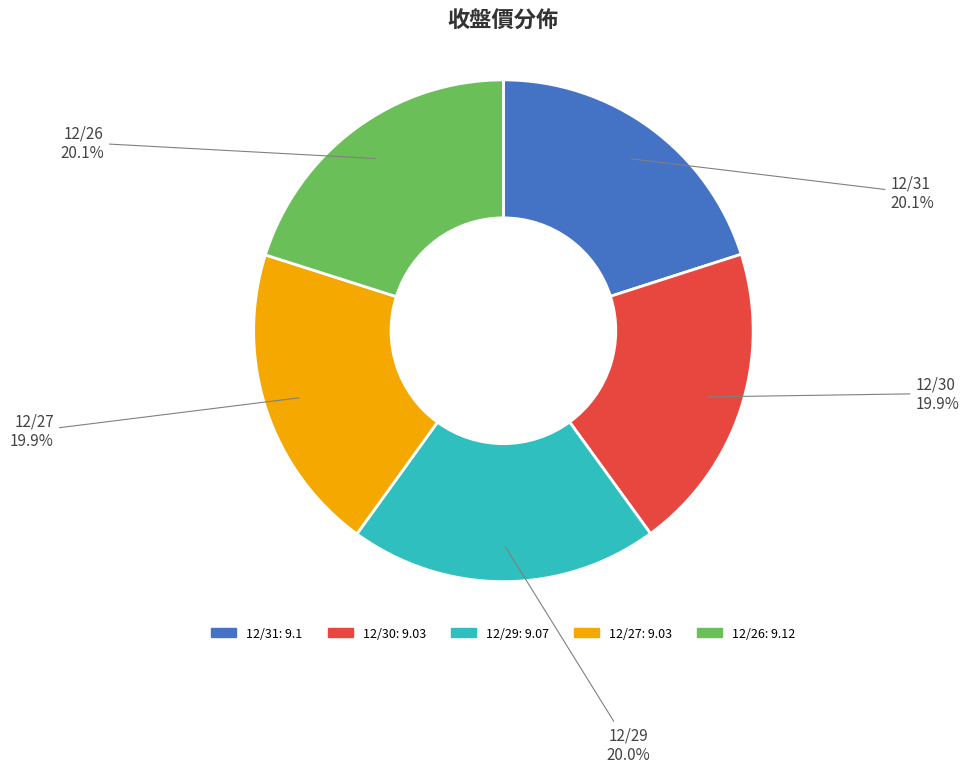

Is there any slice that represents more than half of the pie?

No